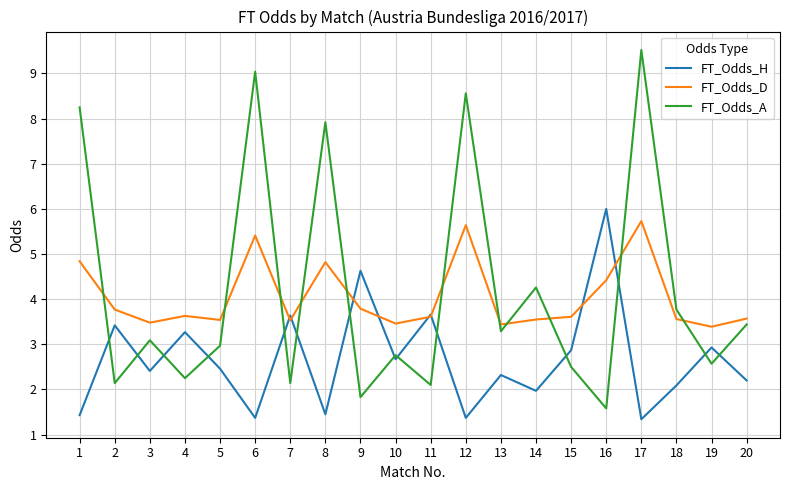

What is the total value across all series at 10?

8.9